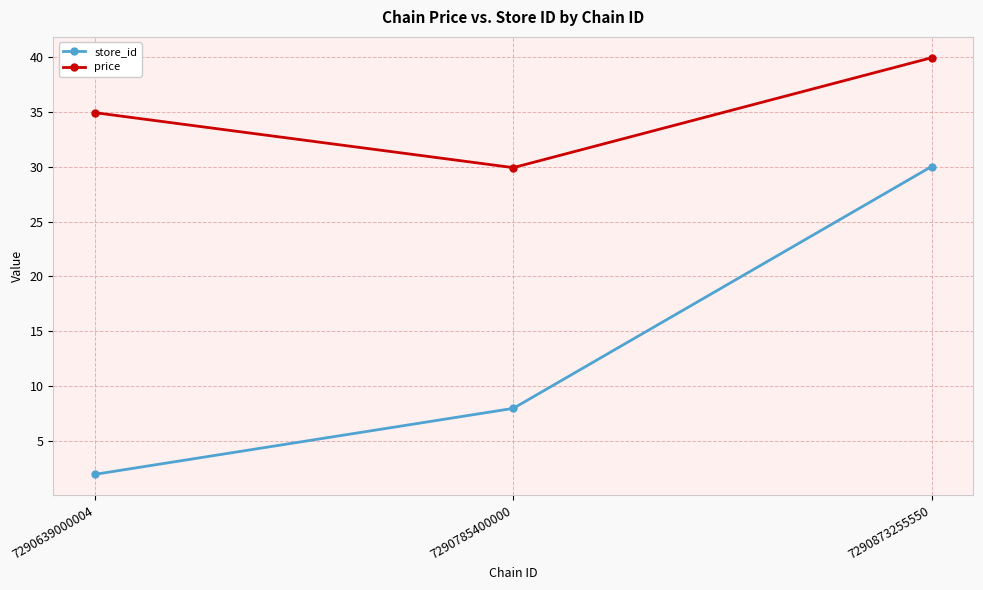

Is it true that price equals 44.9 at 7290785400000?

False